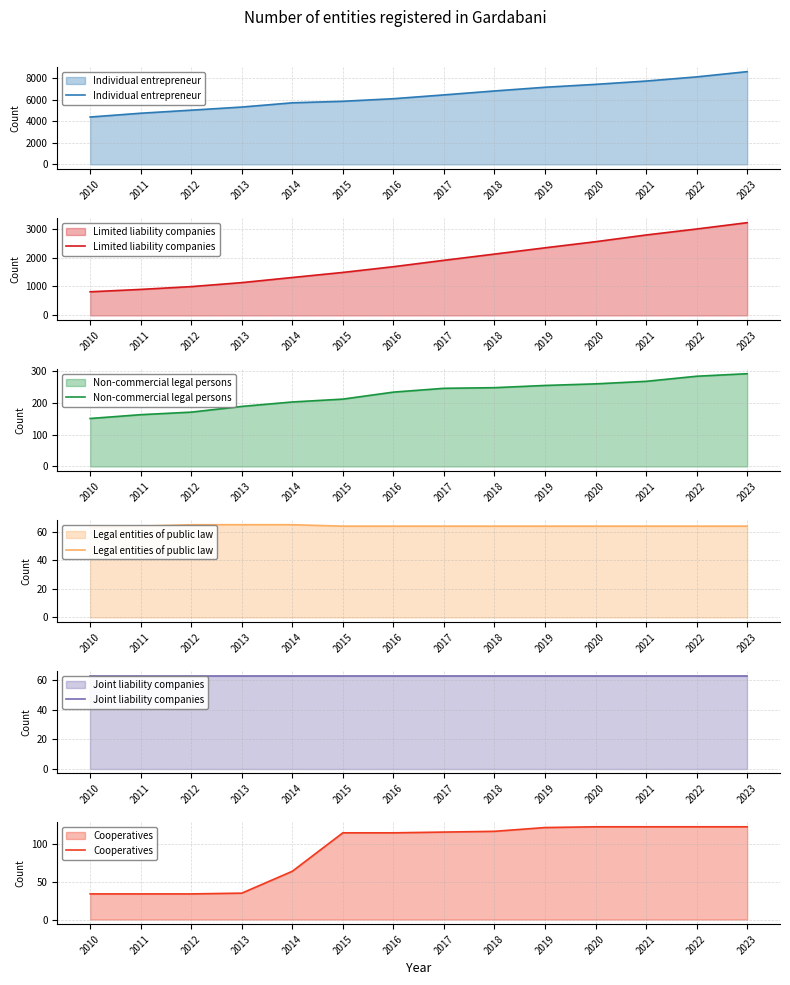

Where does the Cooperatives series first go above 116?

2018